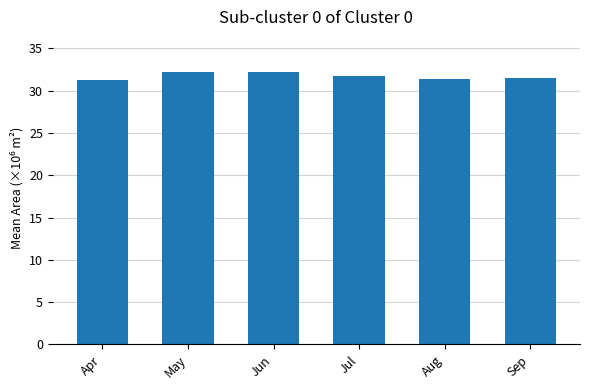

Is it true that the value at Jul is 53.1?

False